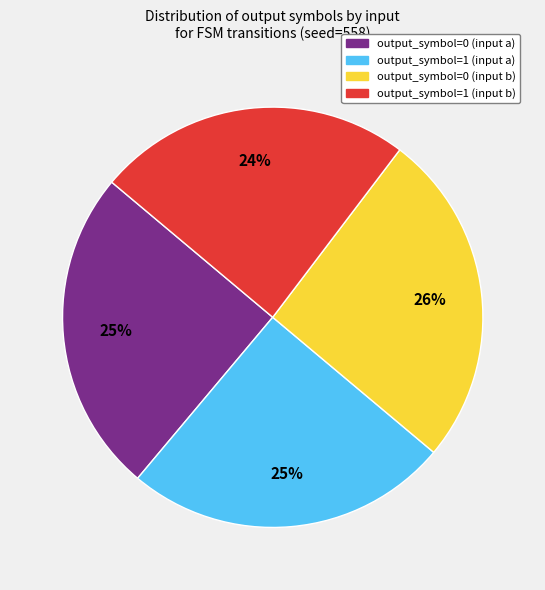

Is the sum of output_symbol=0 (input a) and output_symbol=1 (input b) greater than half?

No